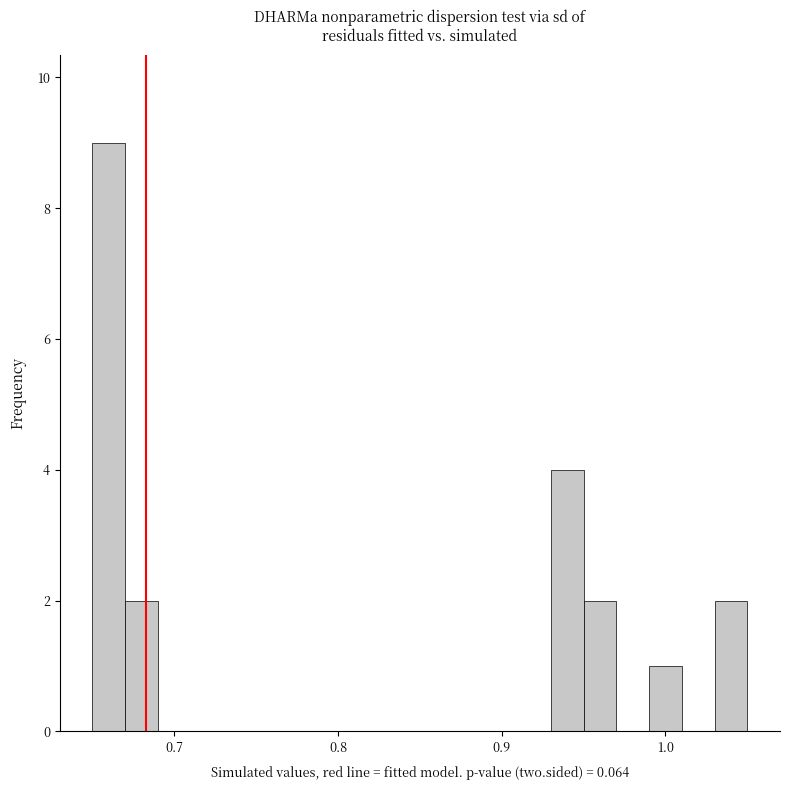

Read against the x-axis, roughly where is the centre of the tallest bar?

0.66